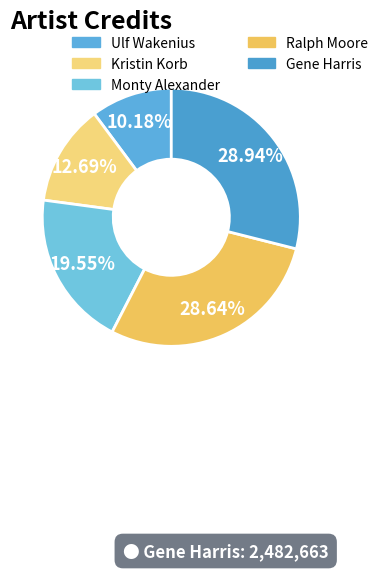

How much of the chart is everything except Ulf Wakenius?

89.8%